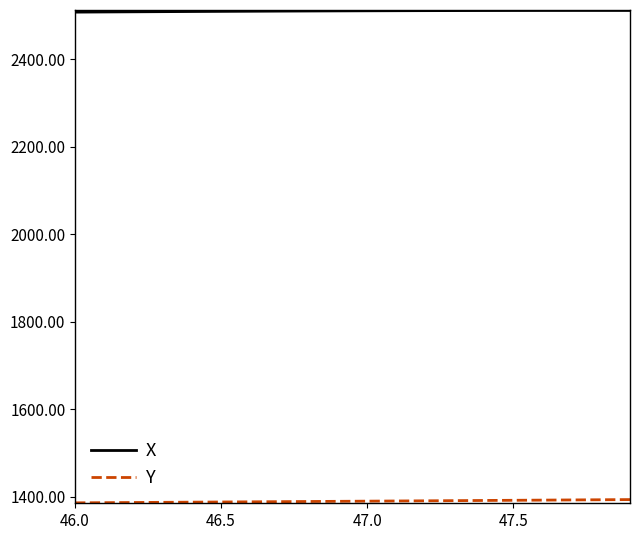

What is the lowest value of the X series?

2507.7